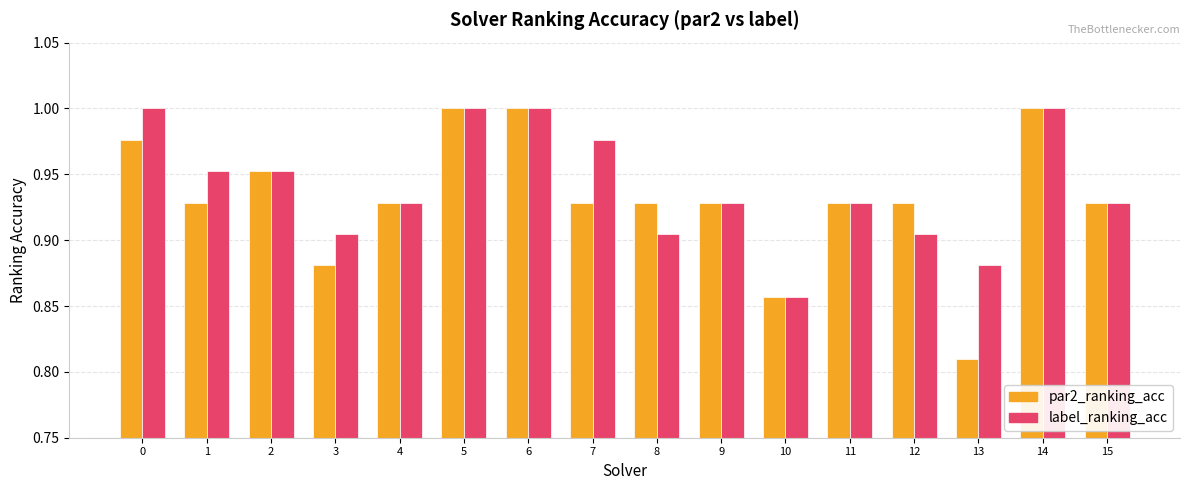

What is the total value across all series at 0?

2.0